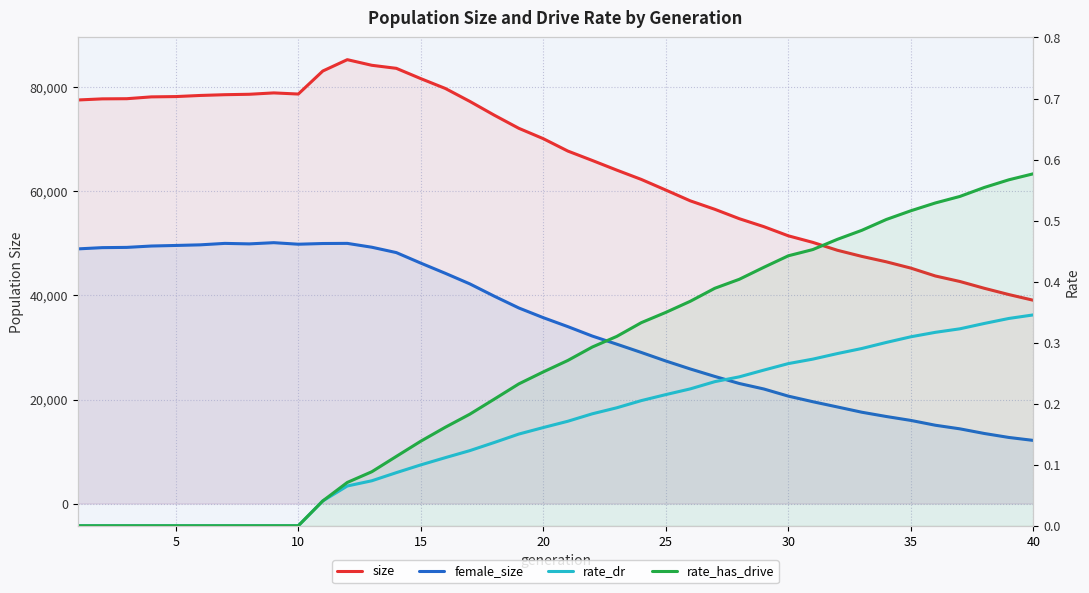

Is it true that size equals 58198.1 at 37?

False